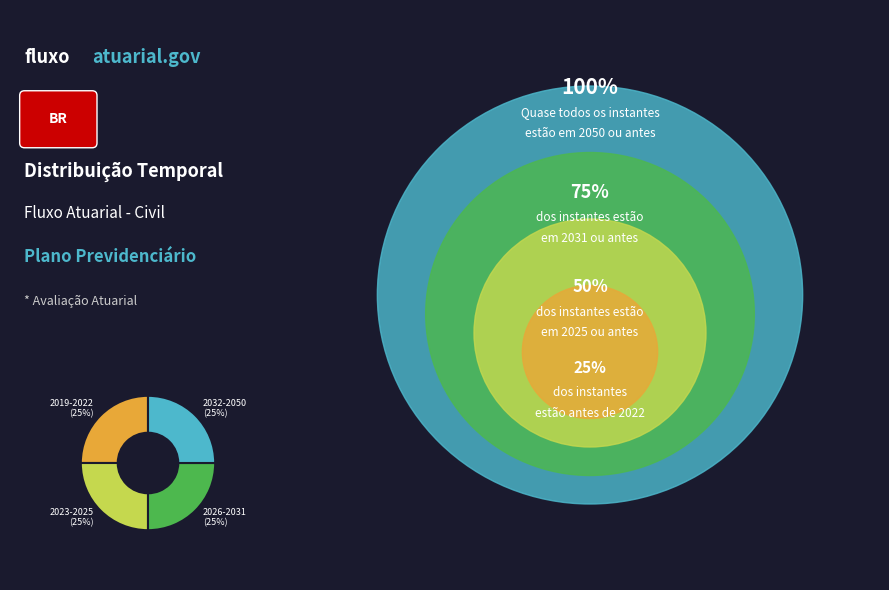

To the nearest percent, what portion does 2032-2050 represent?

25%